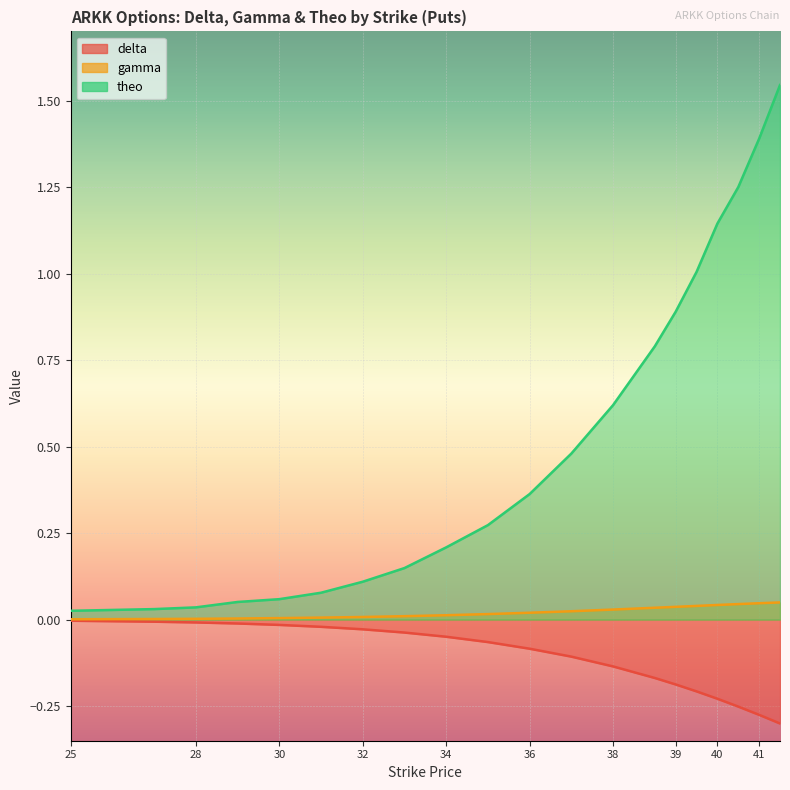

What is the sum of all theo values?

10.5